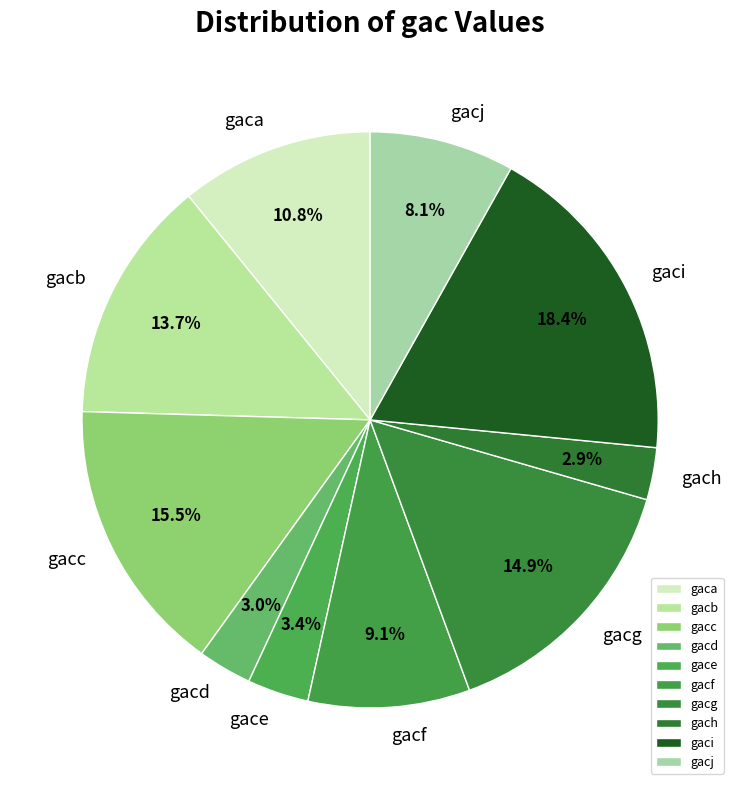

To the nearest percent, what is the average slice percentage?

10%